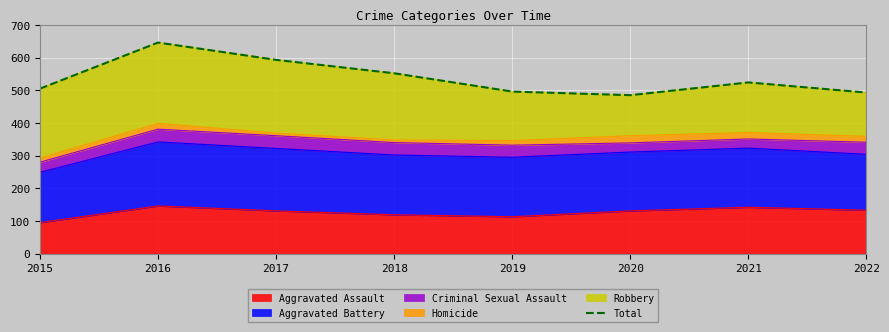

Which has a higher value, 2015 or 2017?

2017